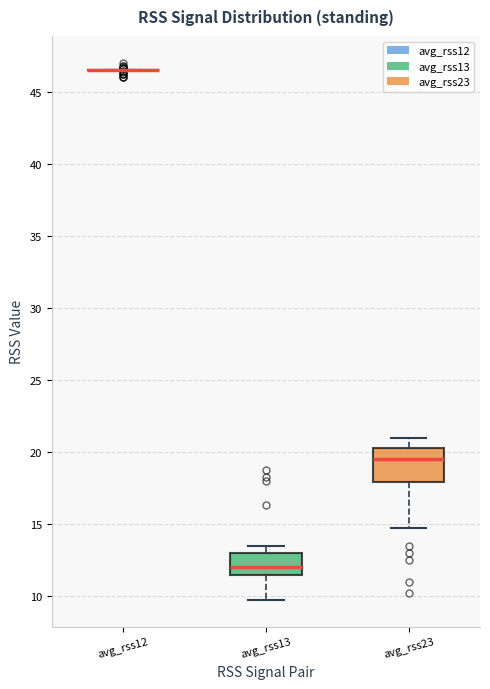

Comparing the boxes themselves (not the whiskers), which one is the tallest?

avg_rss23